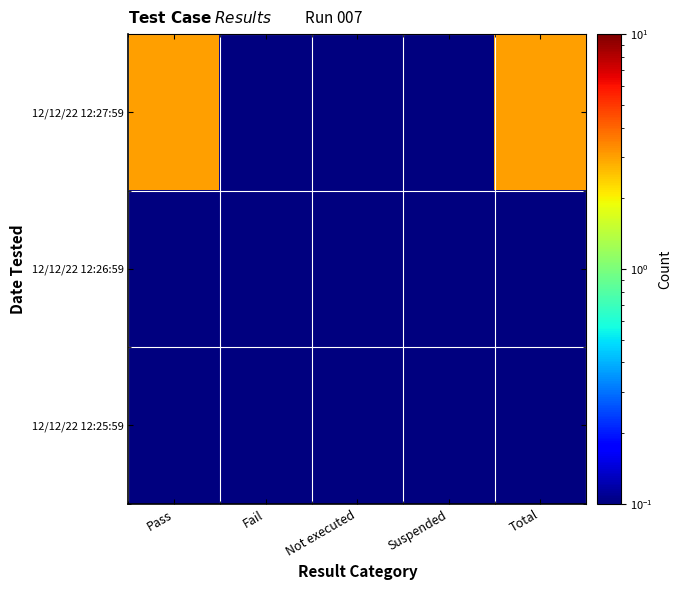

Rank the series at Fail from lowest to highest value.

12/12/22 12:27:59, 12/12/22 12:26:59, 12/12/22 12:25:59